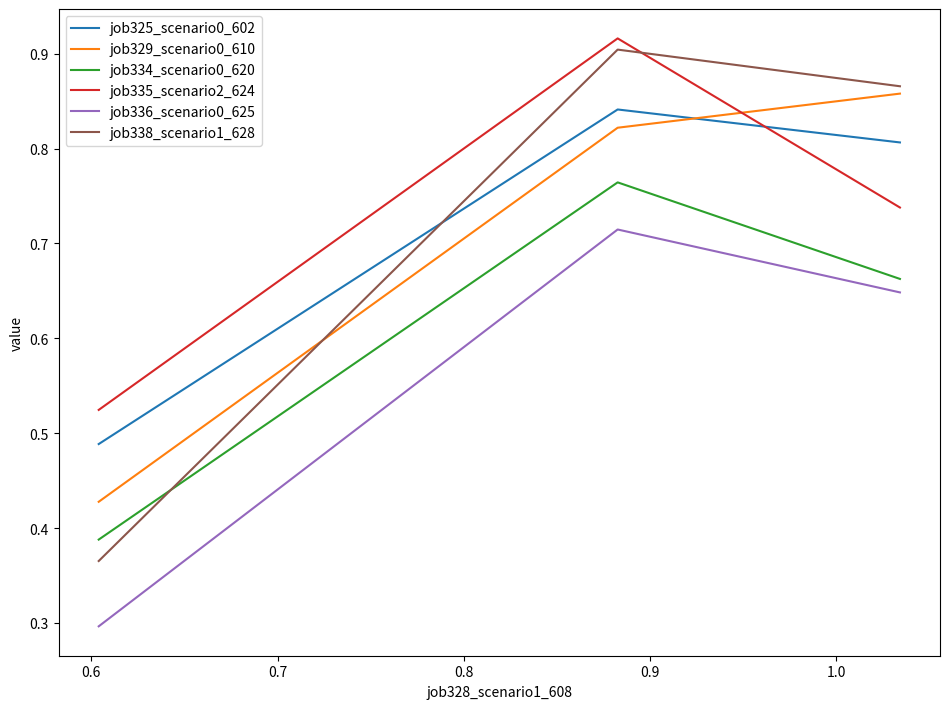

List the series in order of their peak value, highest first.

job335_scenario2_624, job338_scenario1_628, job329_scenario0_610, job325_scenario0_602, job334_scenario0_620, job336_scenario0_625